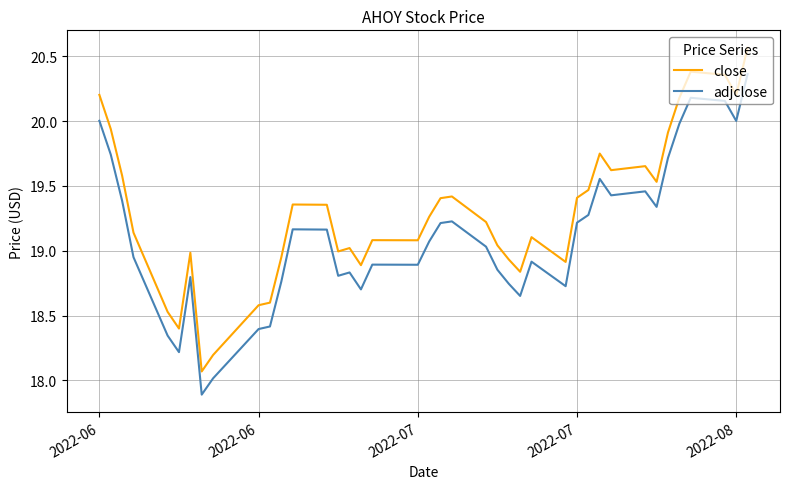

At how many categories does at least one series exceed 18?

40